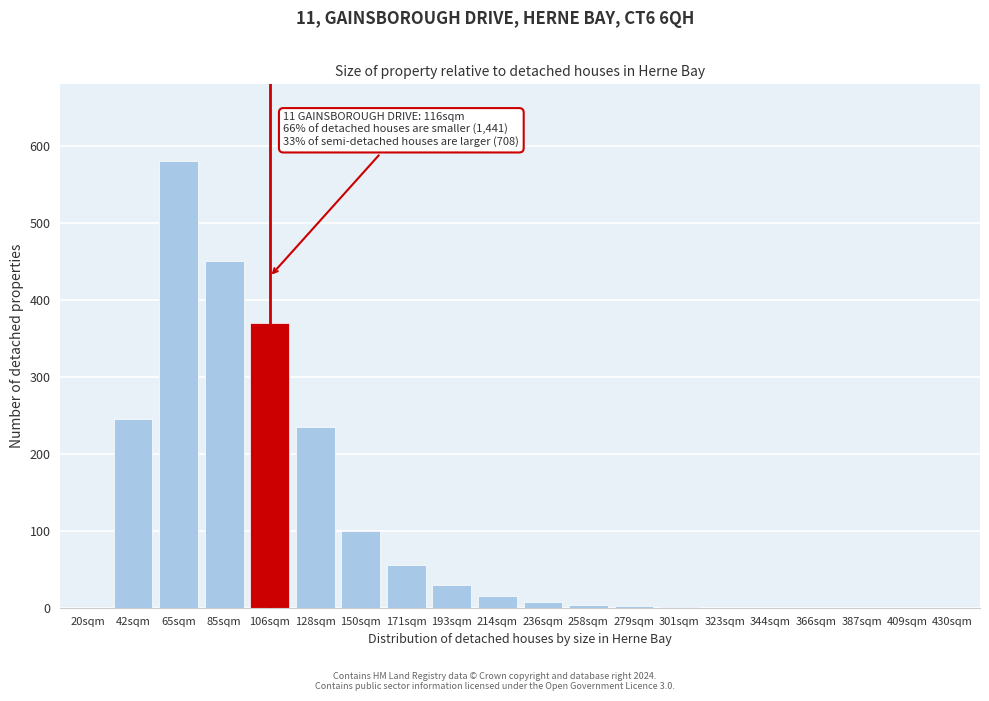

Where is the data nearest to the value 290?

42sqm